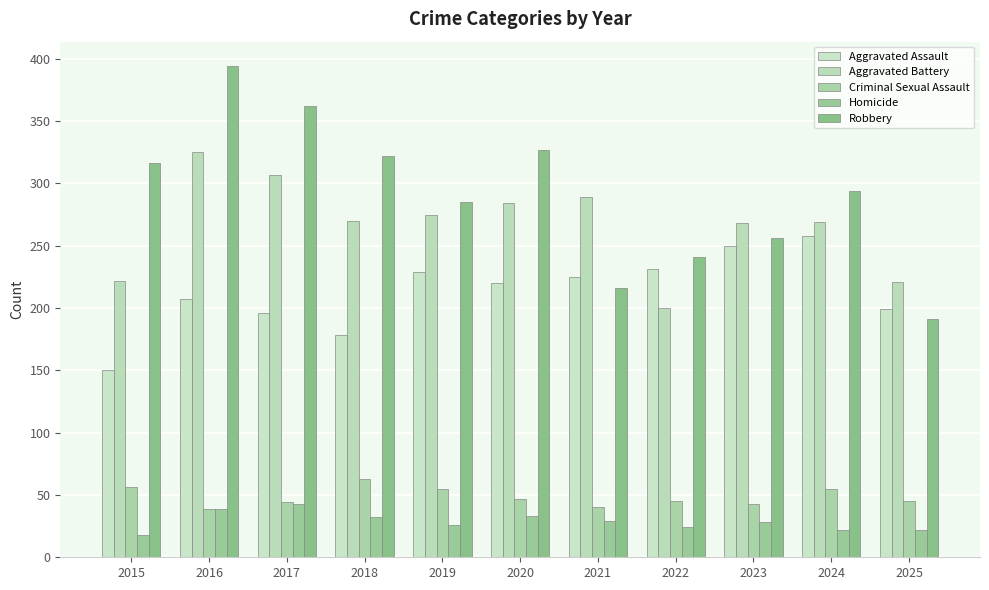

How many groups of bars are there?

11